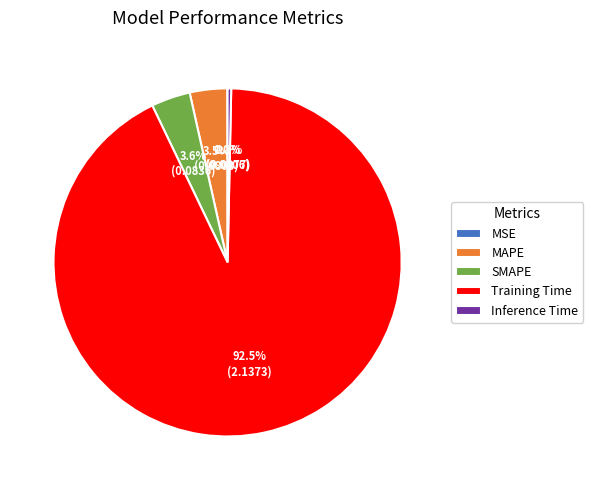

Do MAPE and SMAPE together represent more than half of the pie?

No